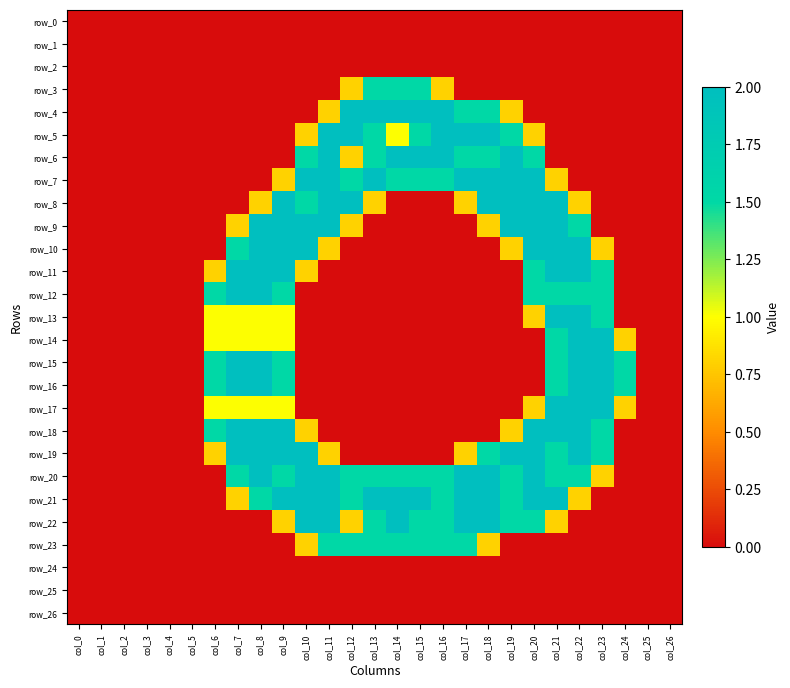

Is it true that row_13 equals 0.0 at col_15?

True